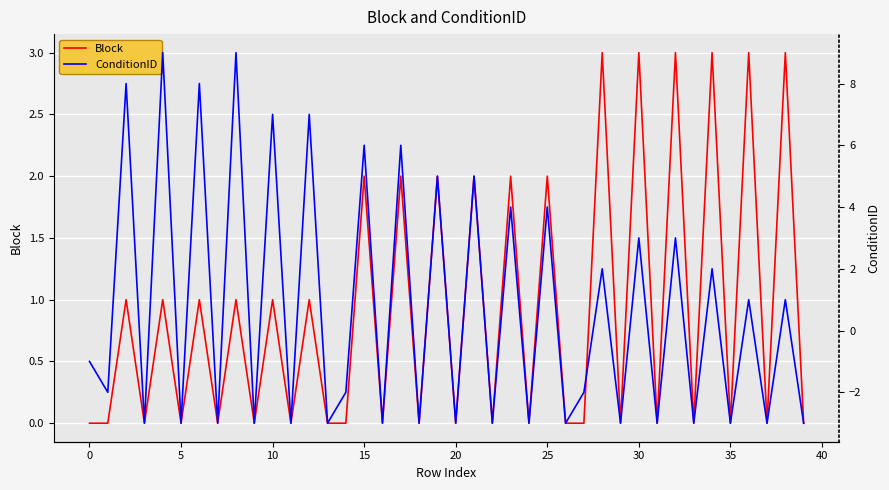

Read the ConditionID value at 30, to the nearest 5.

5